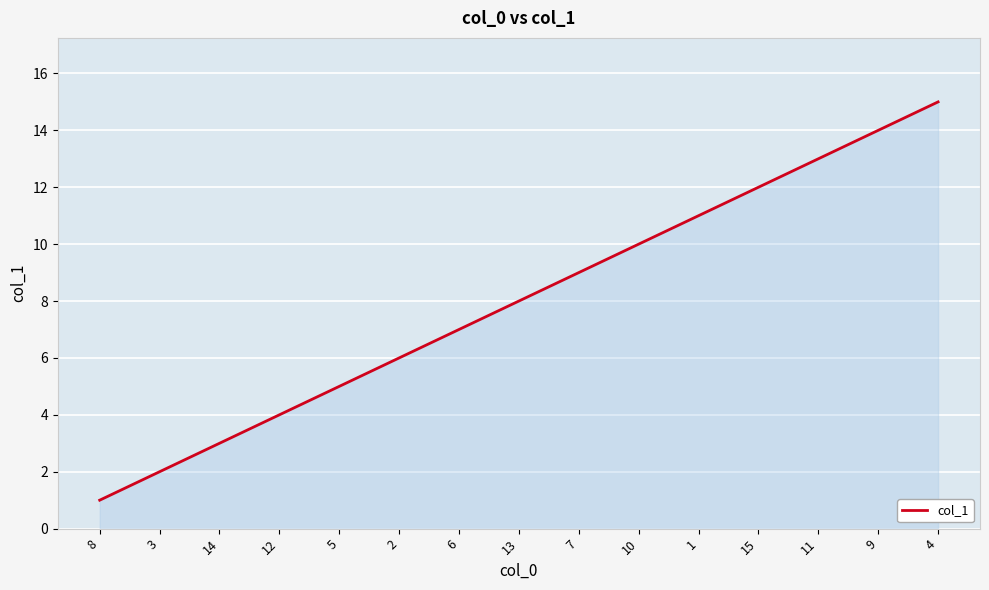

What is the change in value from 14 to 12?

+1